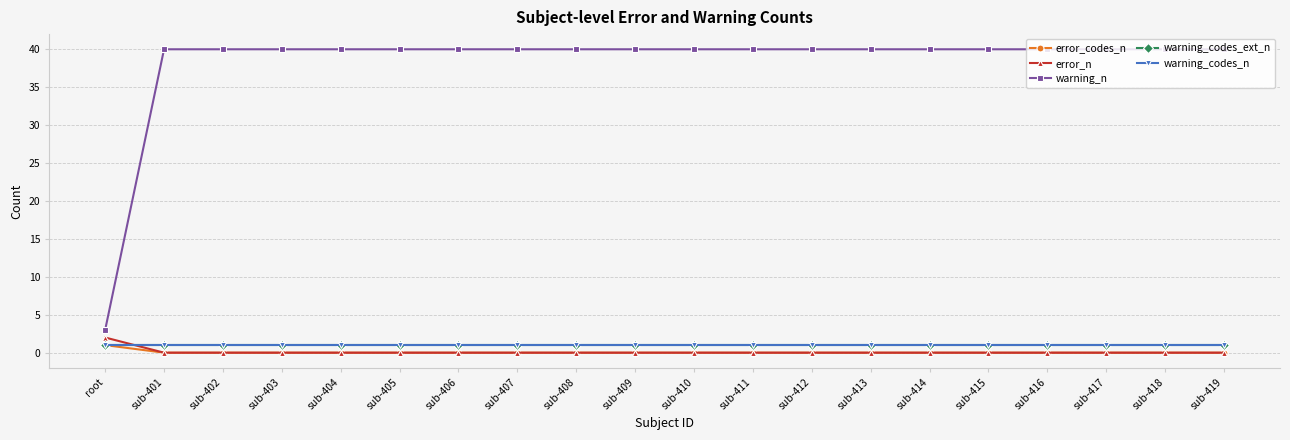

The warning_codes_n series shows 1 at sub-418. True or false?

True